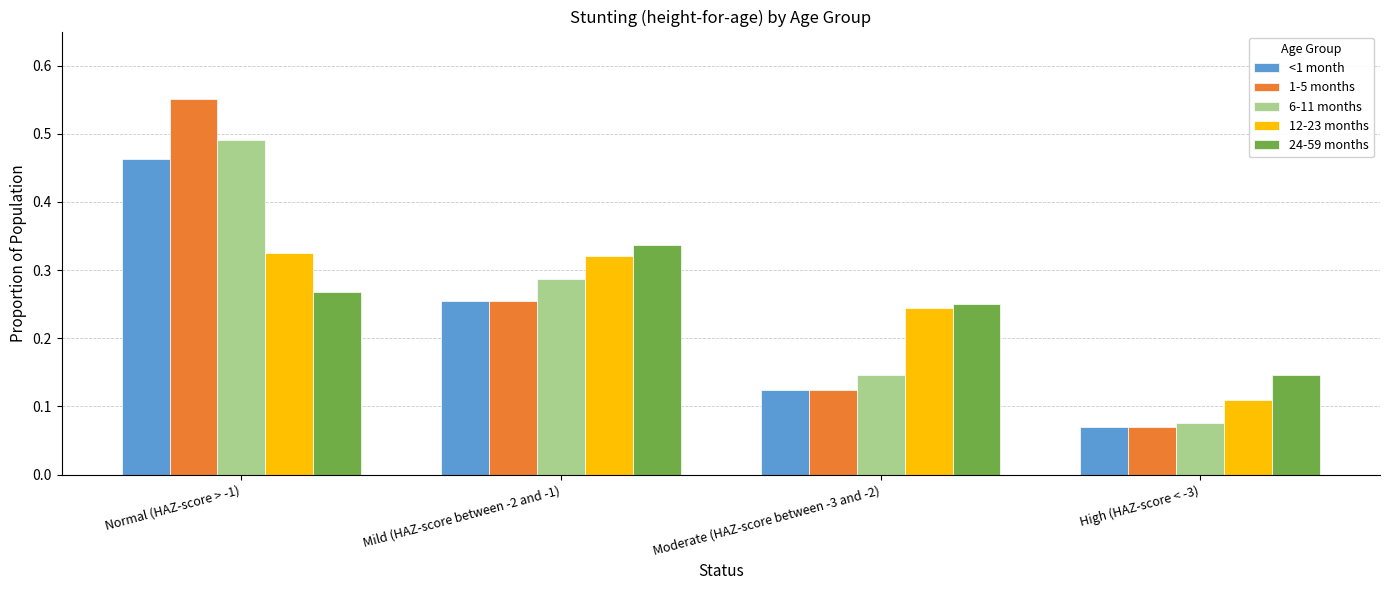

Is the value of 1-5 months at High (HAZ-score < -3) greater than the value of 24-59 months at Moderate (HAZ-score between -3 and -2)?

No